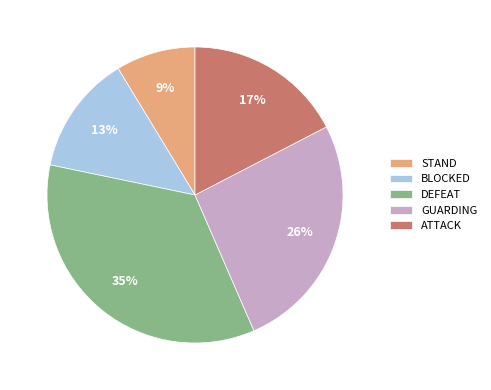

Count the number of slices in the pie.

5